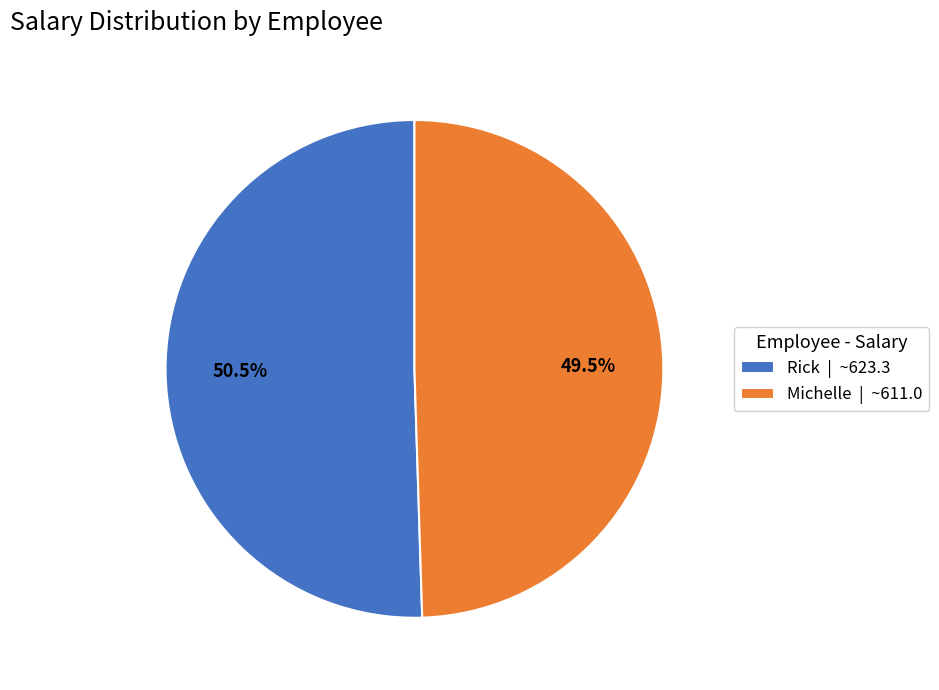

What portion of the pie excludes Rick | ~623.3?

49.5%